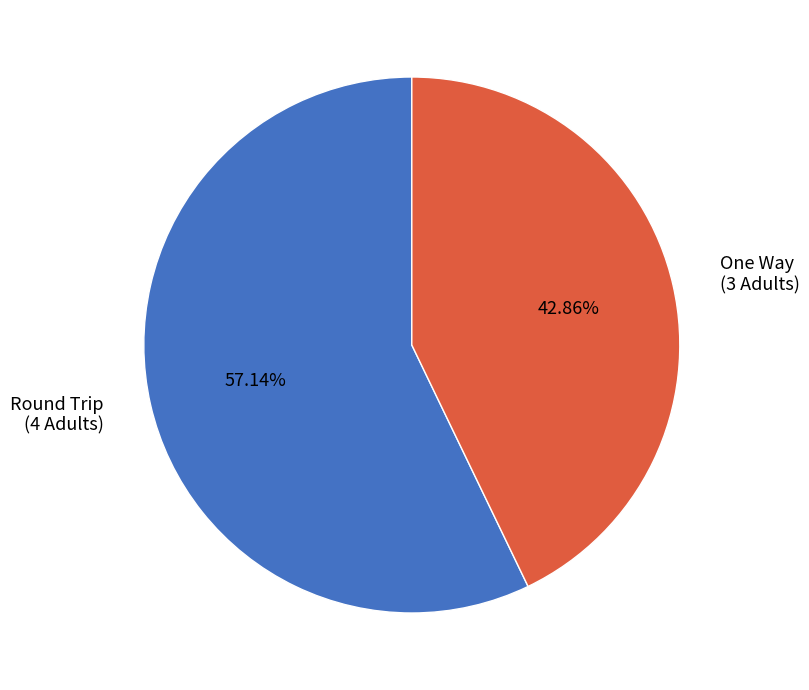

Which category accounts for the majority?

Round Trip